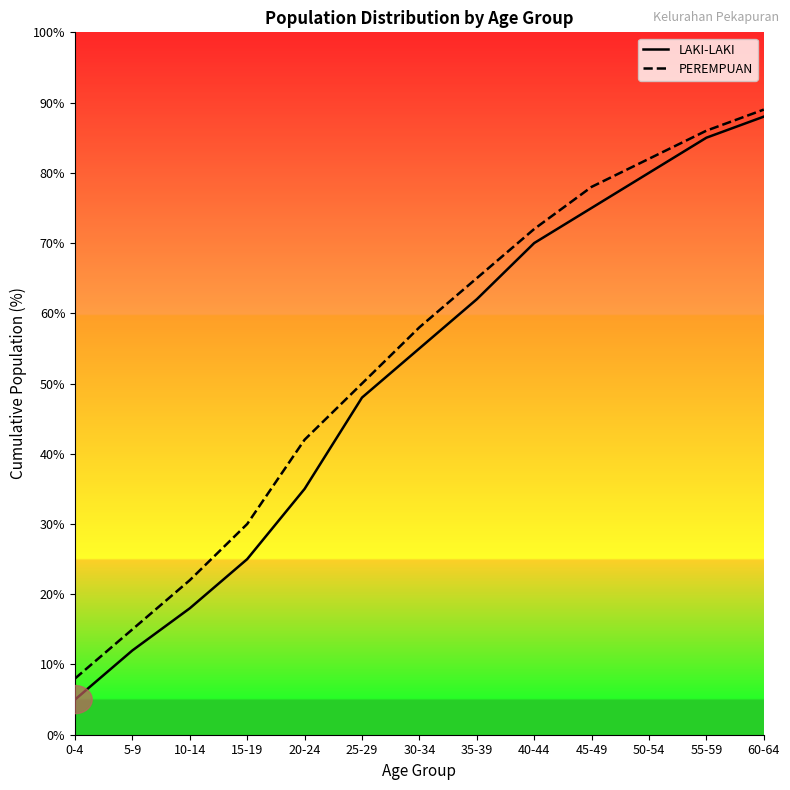

Reading left to right, extract all data points from this chart.

LAKI-LAKI: 0-4=5	5-9=12	10-14=18	15-19=25	20-24=35	25-29=48	30-34=55	35-39=62	40-44=70	45-49=75	50-54=80	55-59=85	60-64=88
PEREMPUAN: 0-4=8	5-9=15	10-14=22	15-19=30	20-24=42	25-29=50	30-34=58	35-39=65	40-44=72	45-49=78	50-54=82	55-59=86	60-64=89